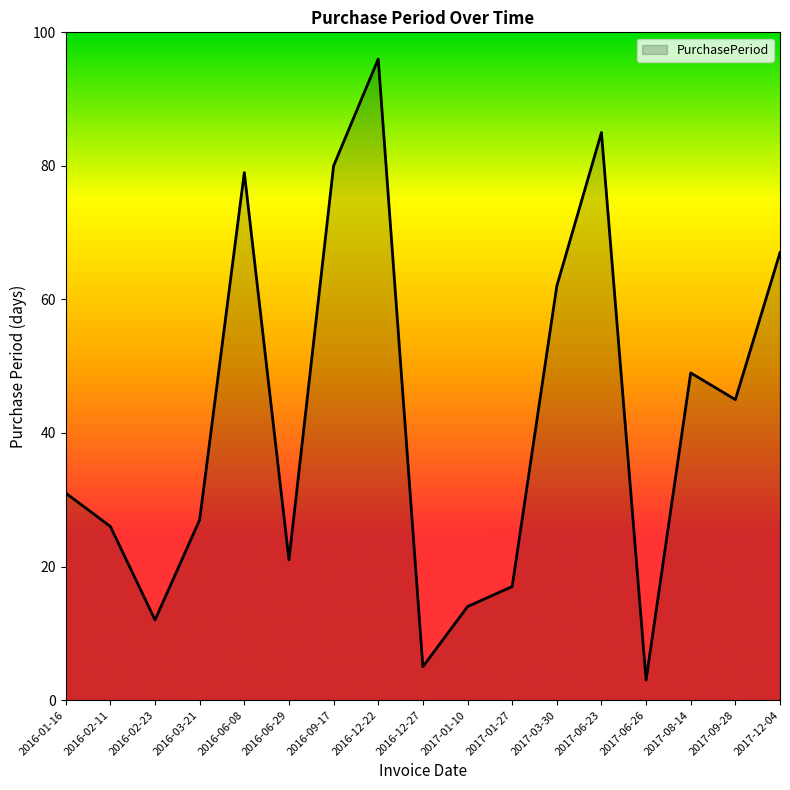

What is the change in value from 2016-02-11 to 2017-09-28?

+19